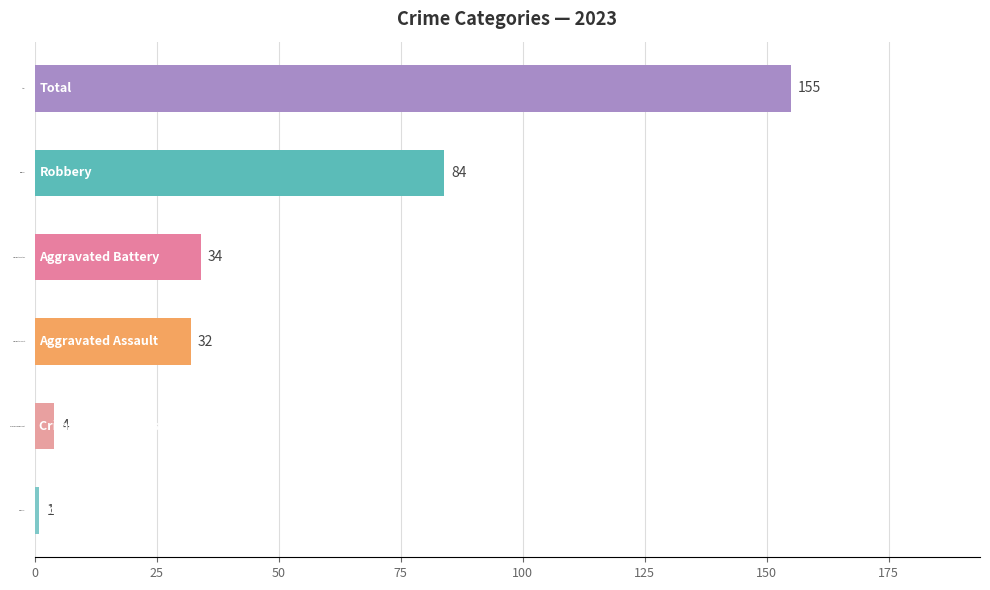

Between Aggravated Battery and Aggravated Assault, which is larger?

Aggravated Battery